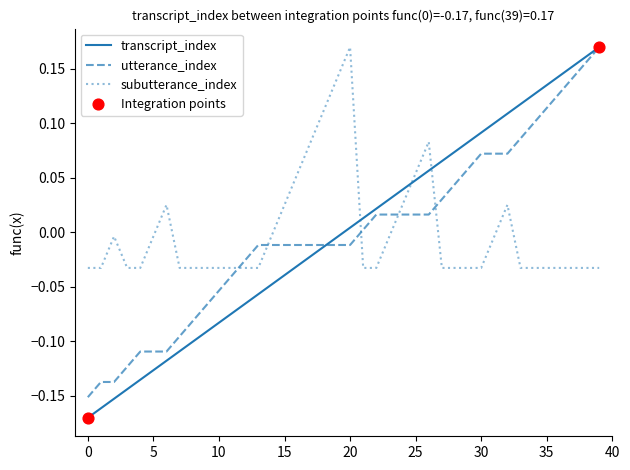

How many lines are shown in the chart?

3